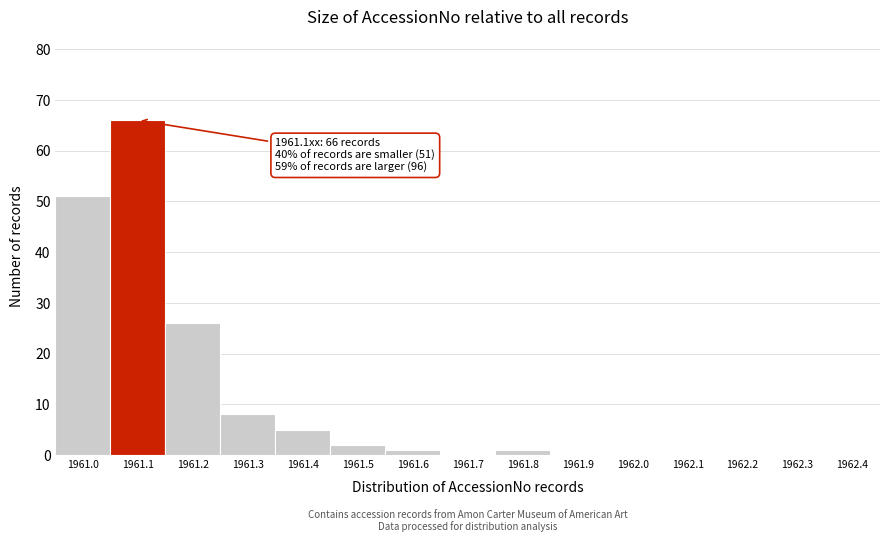

Reading left to right, list all the values displayed in this chart.

1961.0=51	1961.1=66	1961.2=26	1961.3=8	1961.4=5	1961.5=2	1961.6=1	1961.7=0	1961.8=1	1961.9=0	1962.0=0	1962.1=0	1962.2=0	1962.3=0	1962.4=0